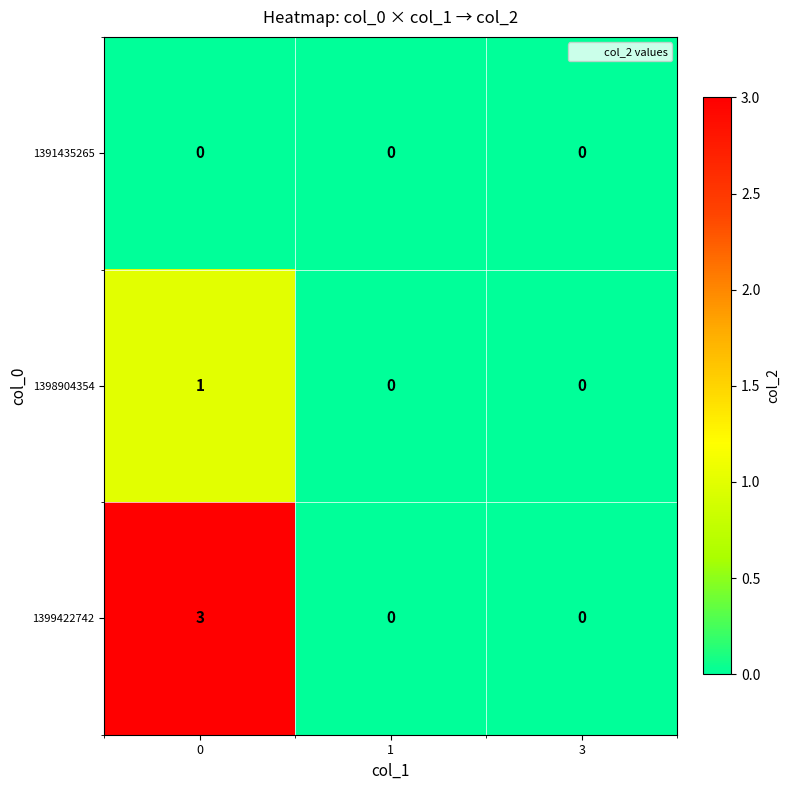

Reading right to left, extract all data points from this chart.

1391435265: 0	0	0
1398904354: 0	0	1
1399422742: 0	0	3